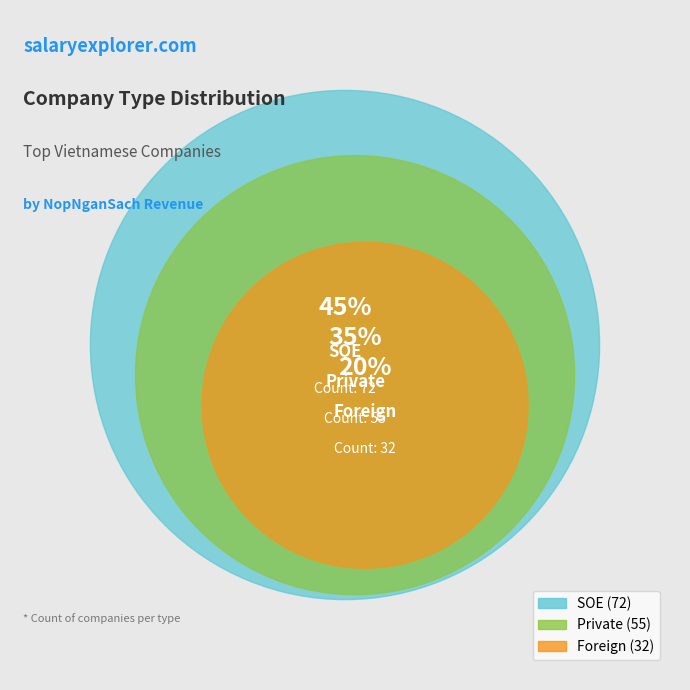

Do Foreign and SOE together represent more than half of the pie?

Yes